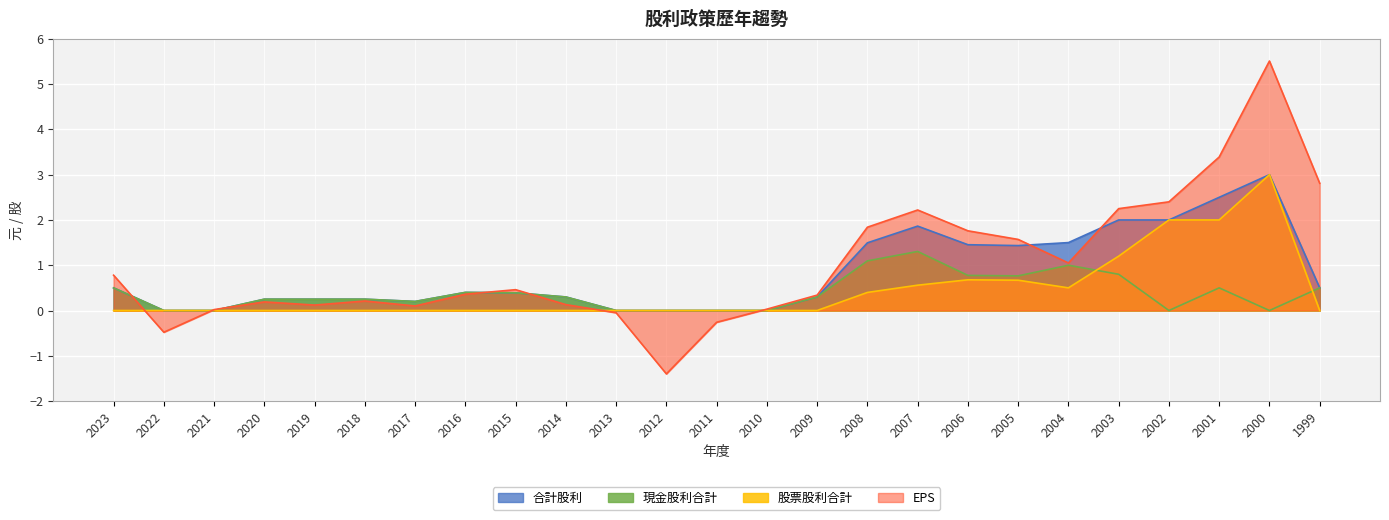

What is the greatest value displayed?

5.5